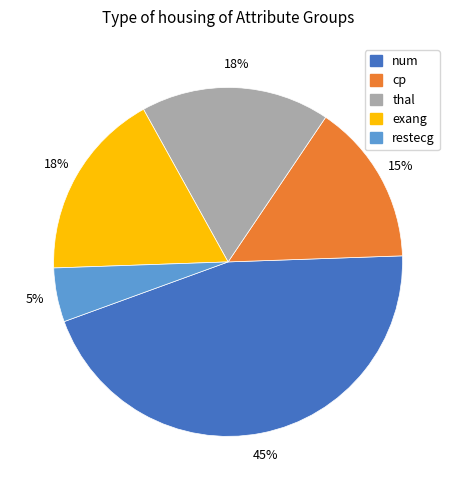

What percentage is the cp slice, to the nearest percent?

15%